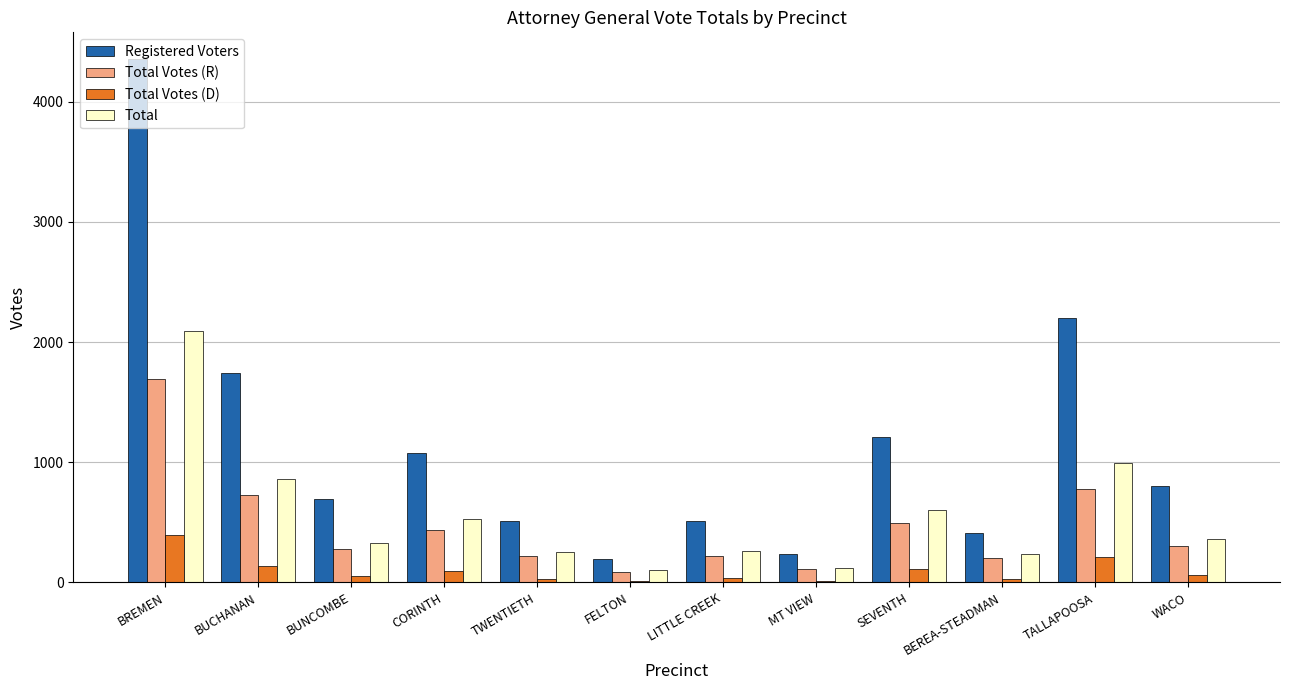

Between BUCHANAN and TWENTIETH, which series saw the biggest shift?

Registered Voters